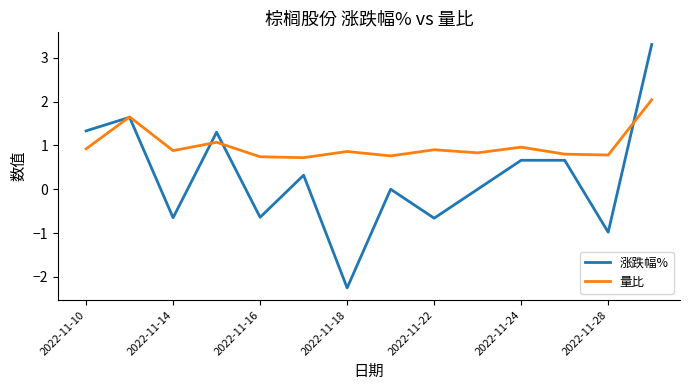

What is the minimum value for 量比?

0.7